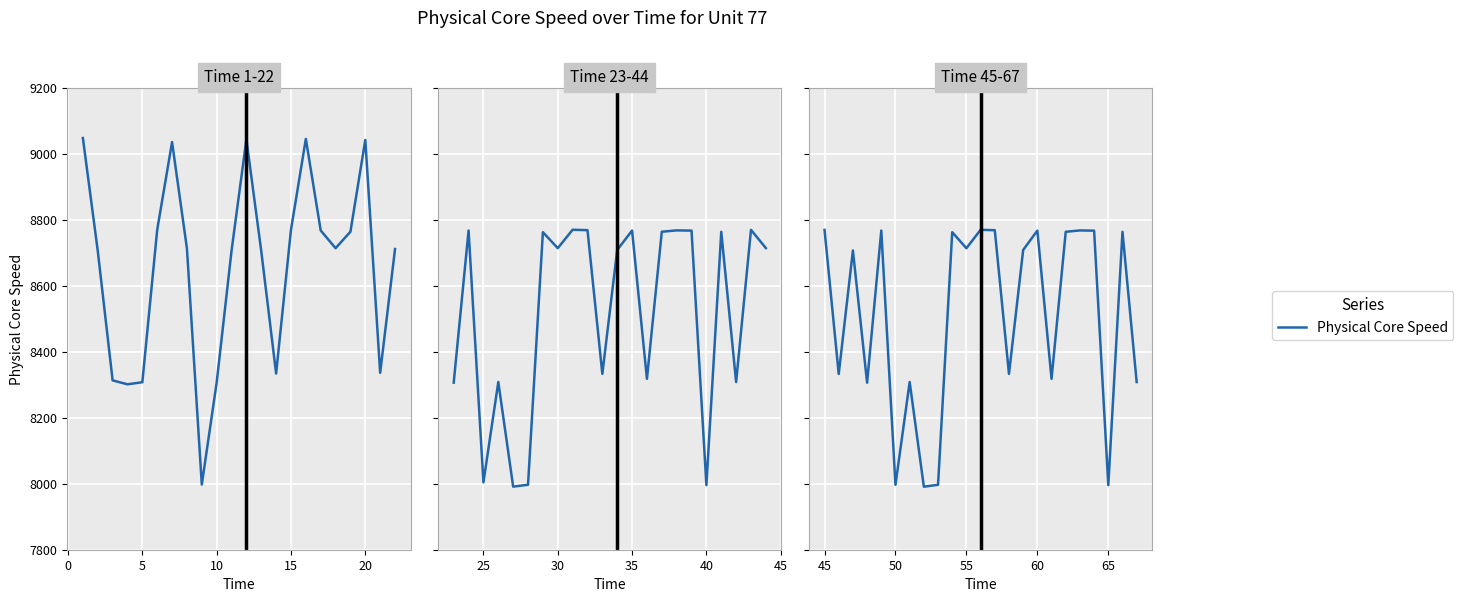

How many lines are shown in the chart?

1